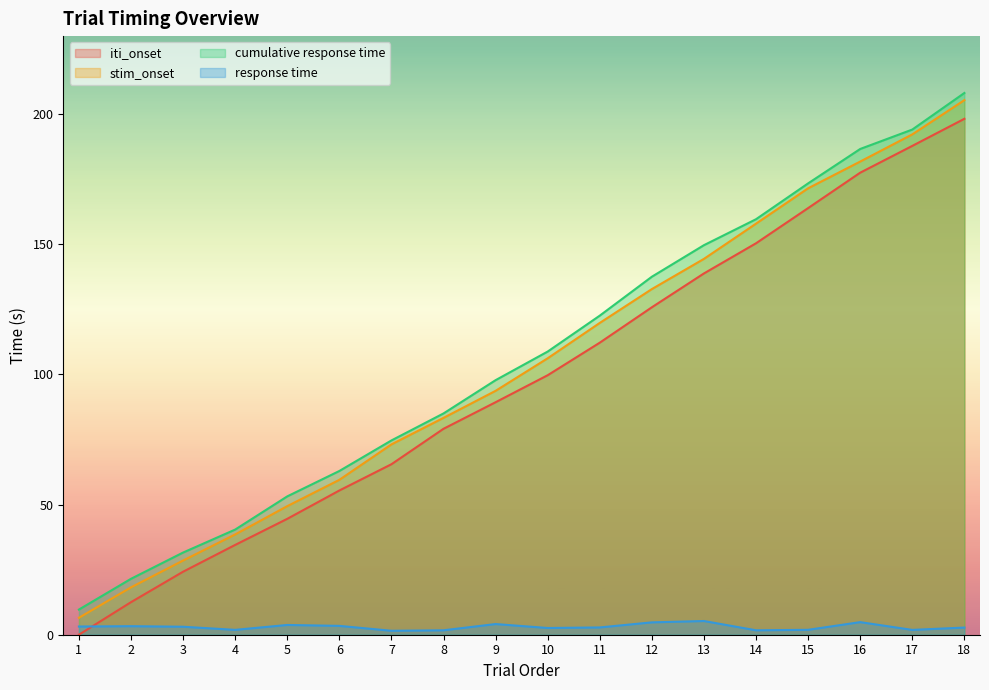

At which category does response time reach its first local valley?

4